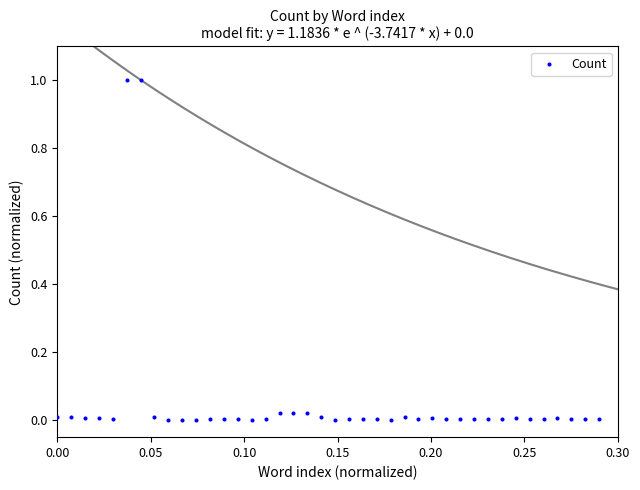

What is the range of Y values (max minus min)?

1.0